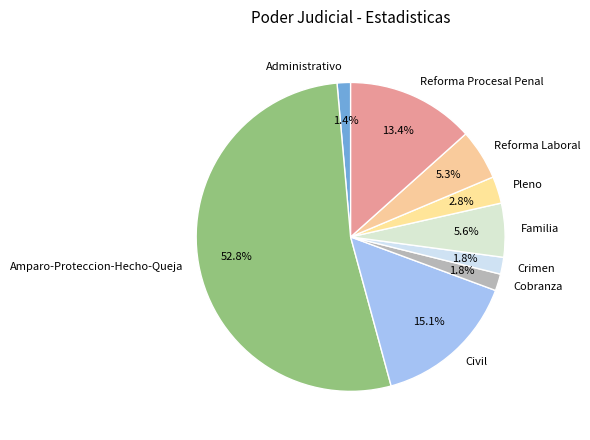

Which has a higher value, Pleno or Crimen?

Pleno